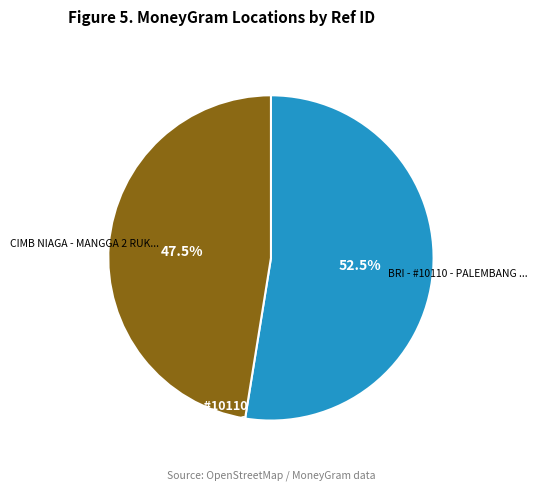

The BRI - #10110 - PALEMBANG - RSU BUNDA PRA slice represents 47% of the pie. True or false?

False